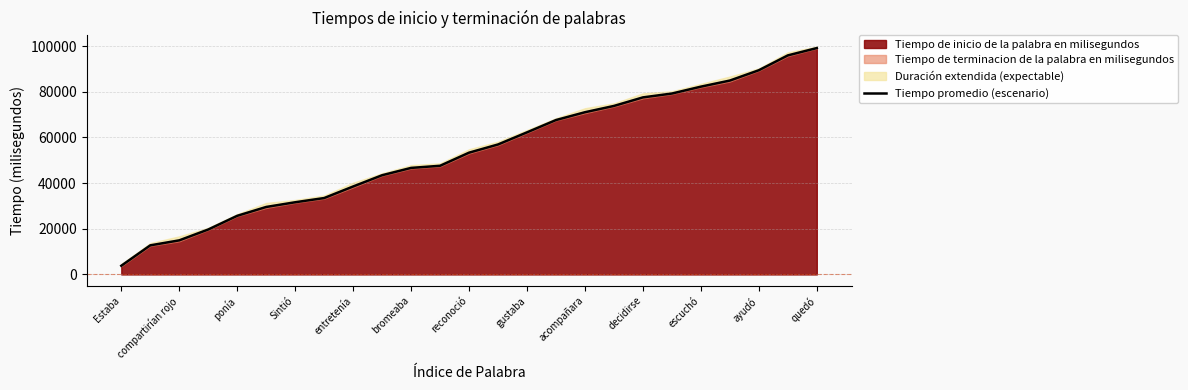

What is the difference between the maximum and minimum values?

95351.5